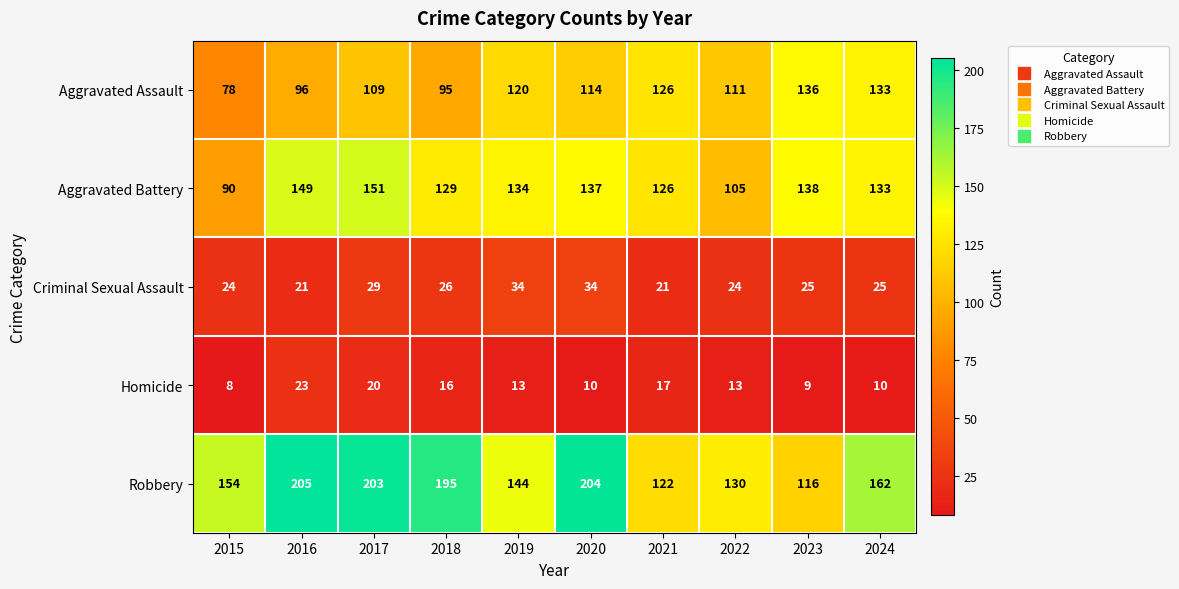

Which series changed the most between 2017 and 2021?

Robbery